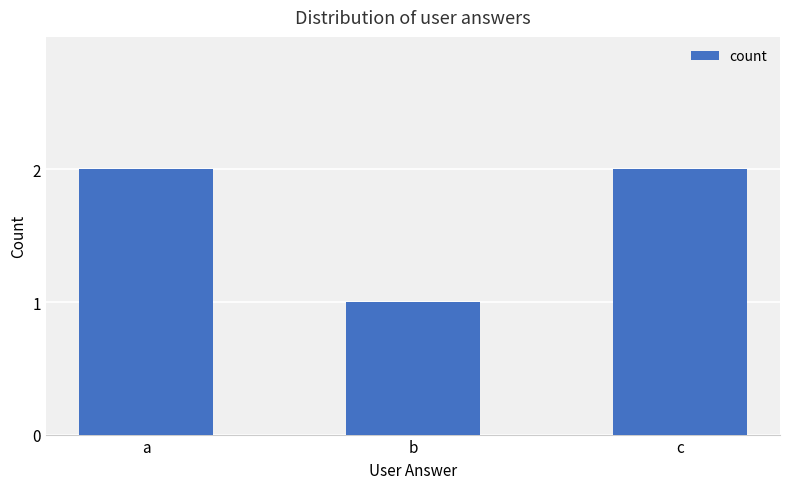

What value does the data have at b?

1